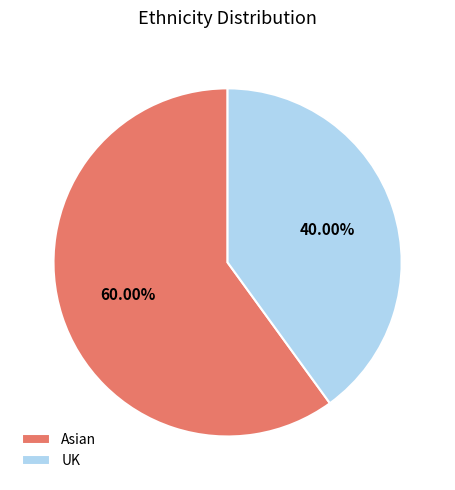

True or false: Asian accounts for 60% of the total.

True